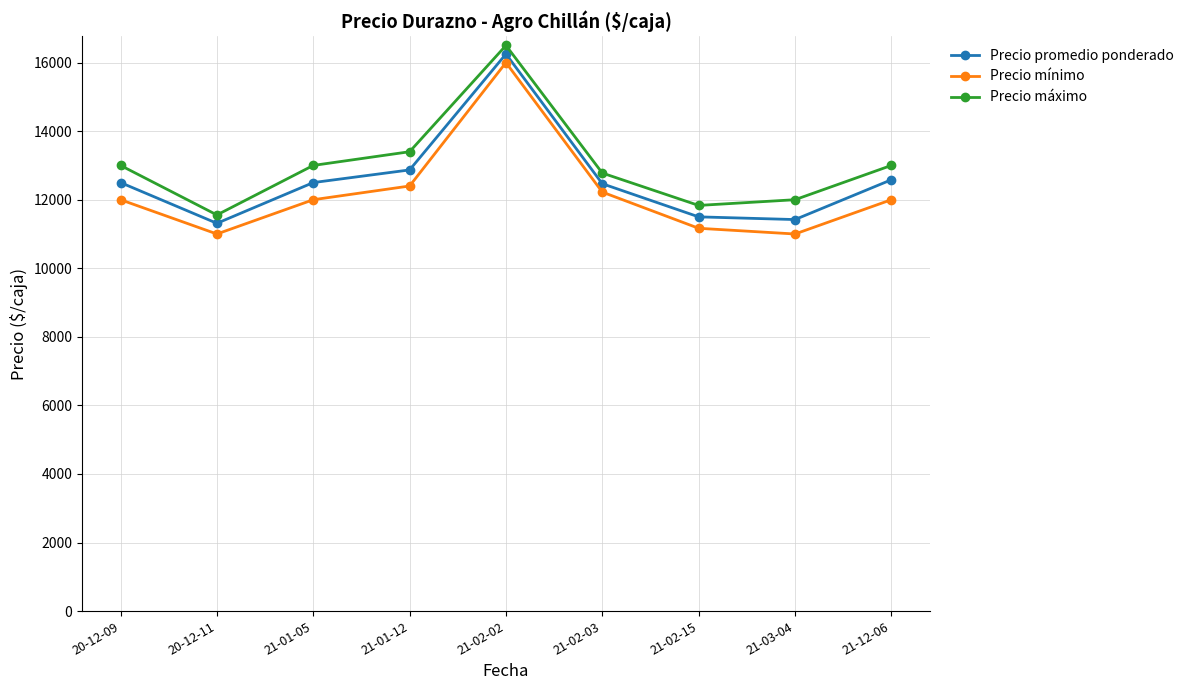

True or false: Precio mínimo and Precio promedio ponderado intersect in this chart.

False